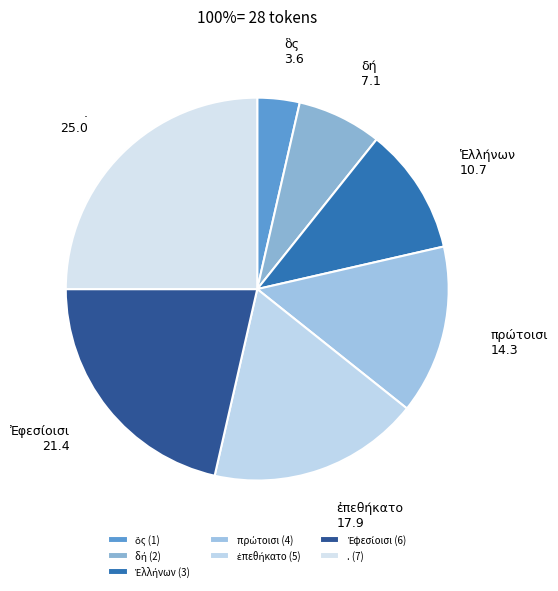

The . slice represents 25% of the pie. True or false?

True